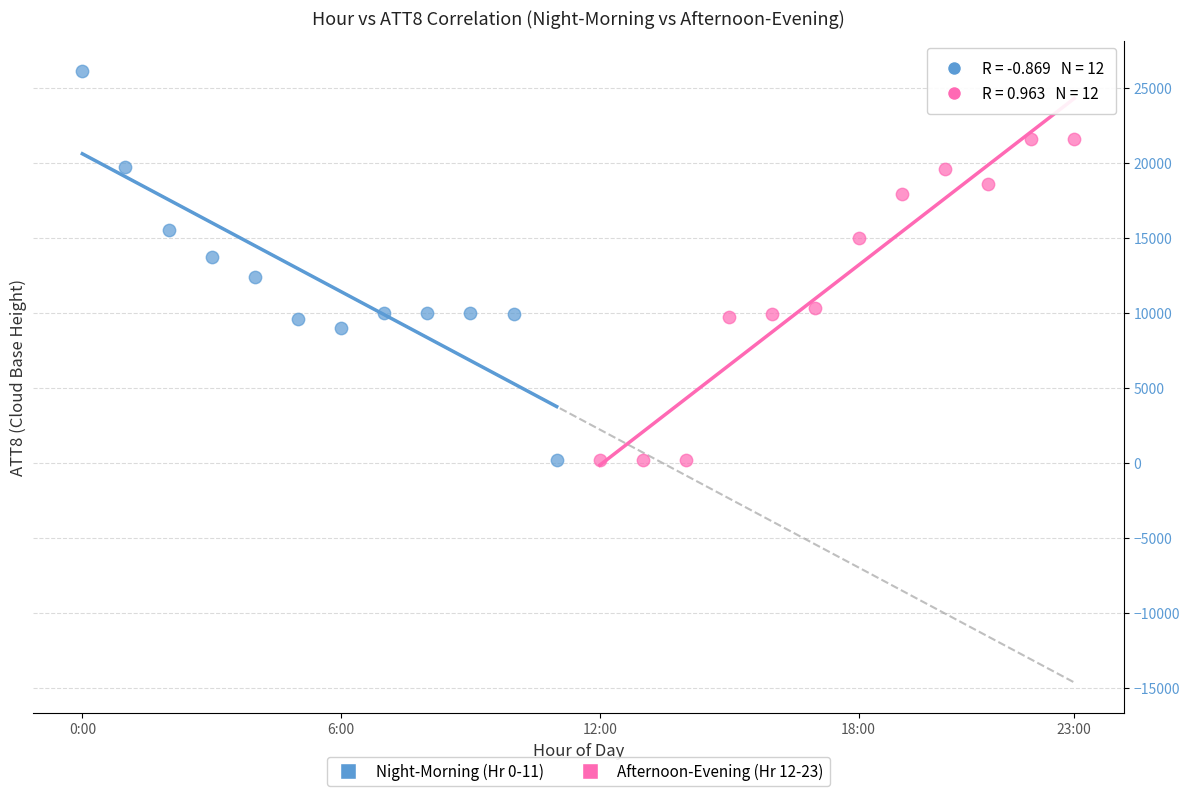

Which series reaches the maximum Y coordinate?

Night-Morning (Hr 0-11)